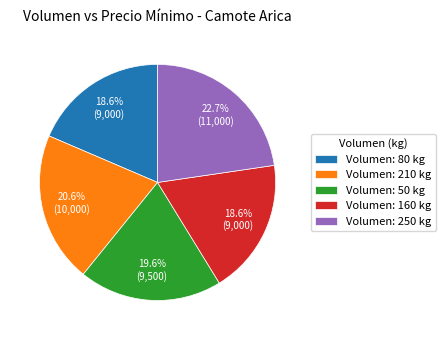

Which slice is the largest?

Volumen: 250 kg